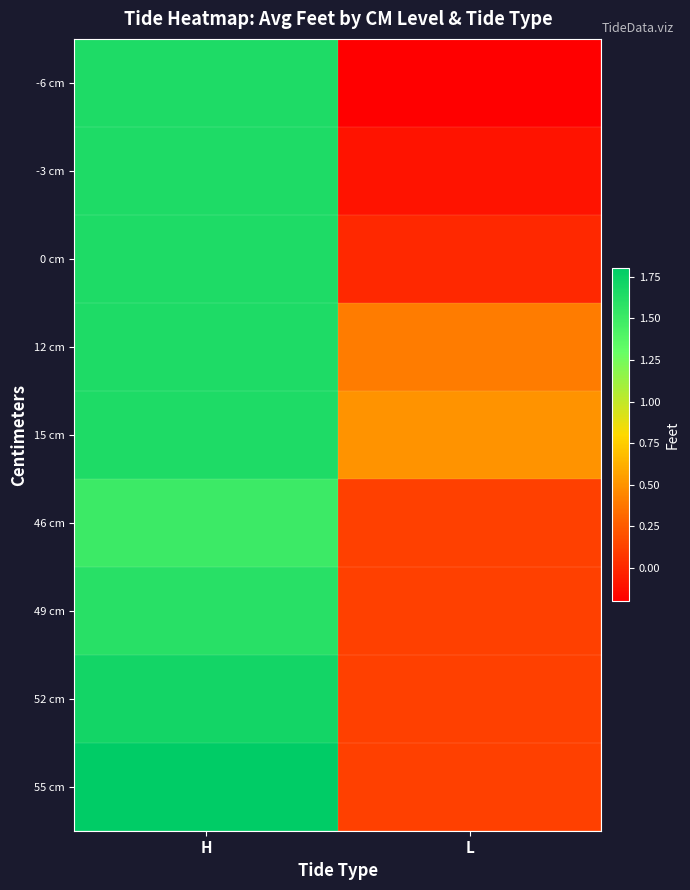

Which series has the widest spread of values?

-6 cm